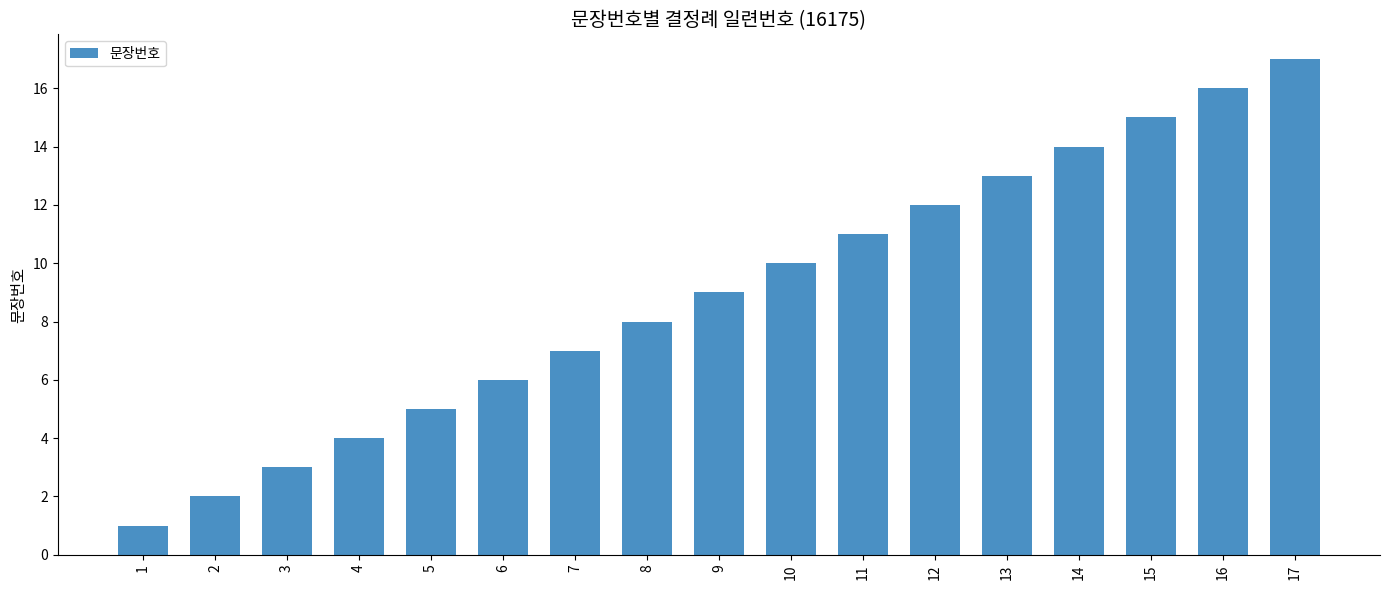

How many distinct data groups are displayed?

1